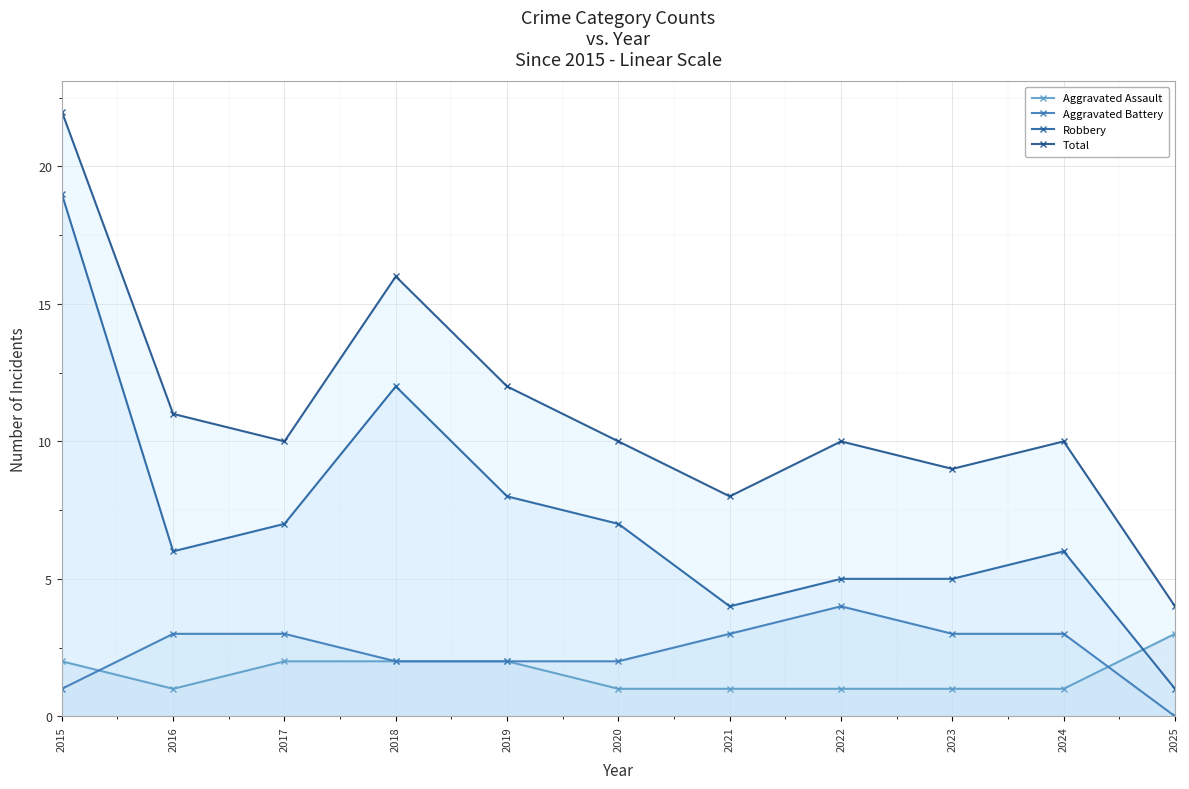

True or false: Aggravated Battery and Total cross at least once.

False